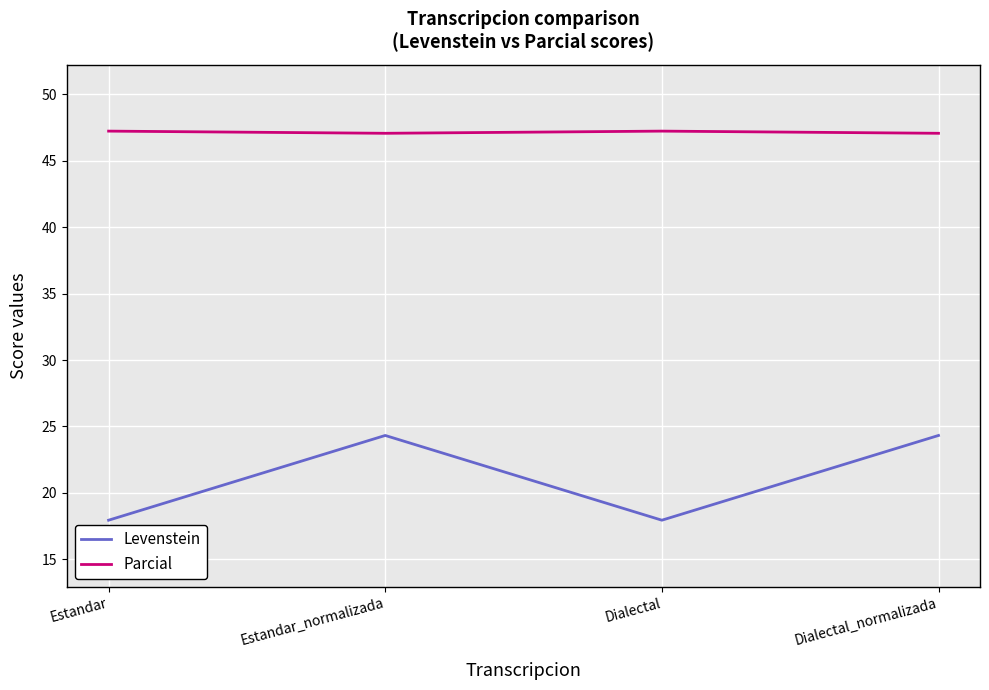

Reading left to right, what are all the values shown in this chart?

Levenstein: Estandar=17.9	Estandar_normalizada=24.3	Dialectal=17.9	Dialectal_normalizada=24.3
Parcial: Estandar=47.2	Estandar_normalizada=47.1	Dialectal=47.2	Dialectal_normalizada=47.1